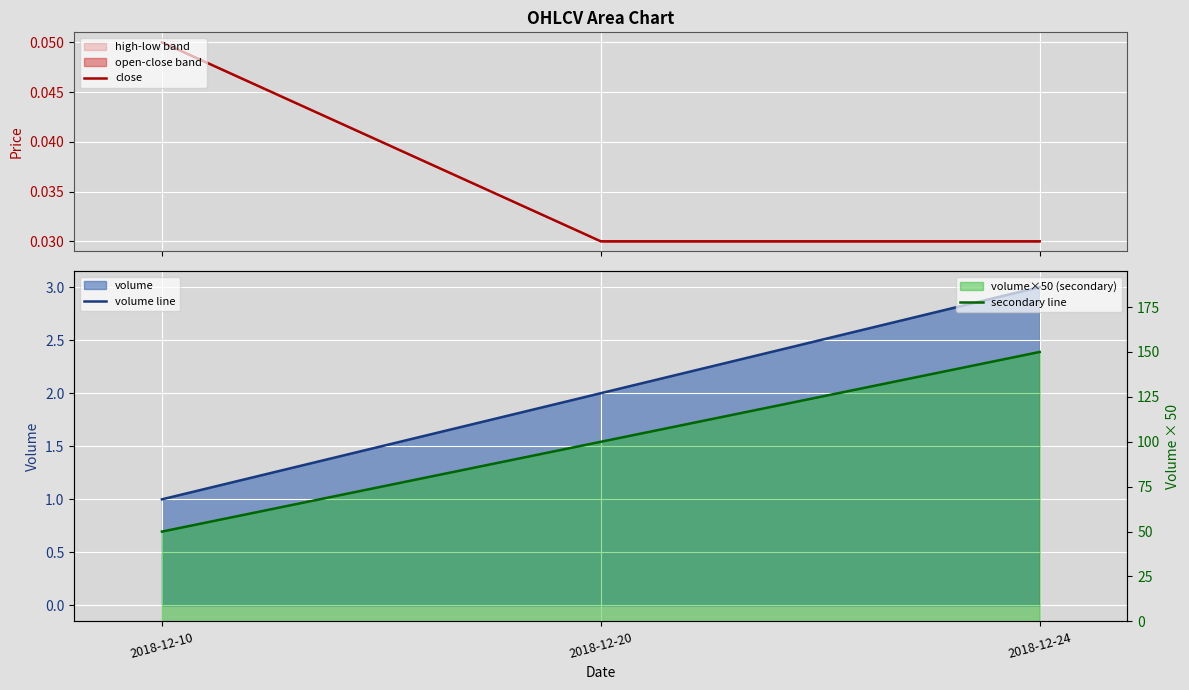

What is the difference between the maximum and minimum values in the volume line series?

2.0